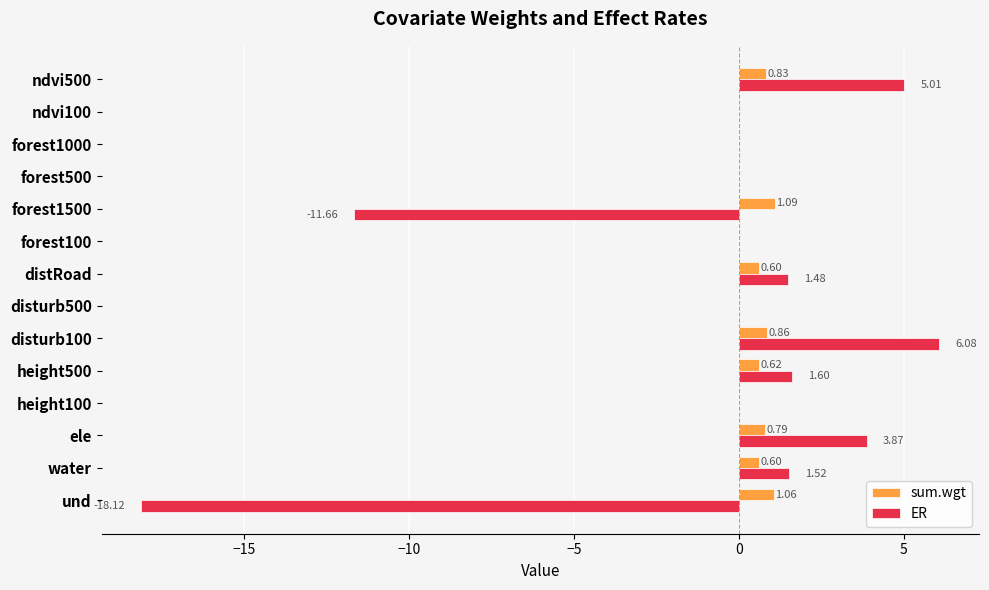

What are all the series names shown in the legend?

sum.wgt, ER